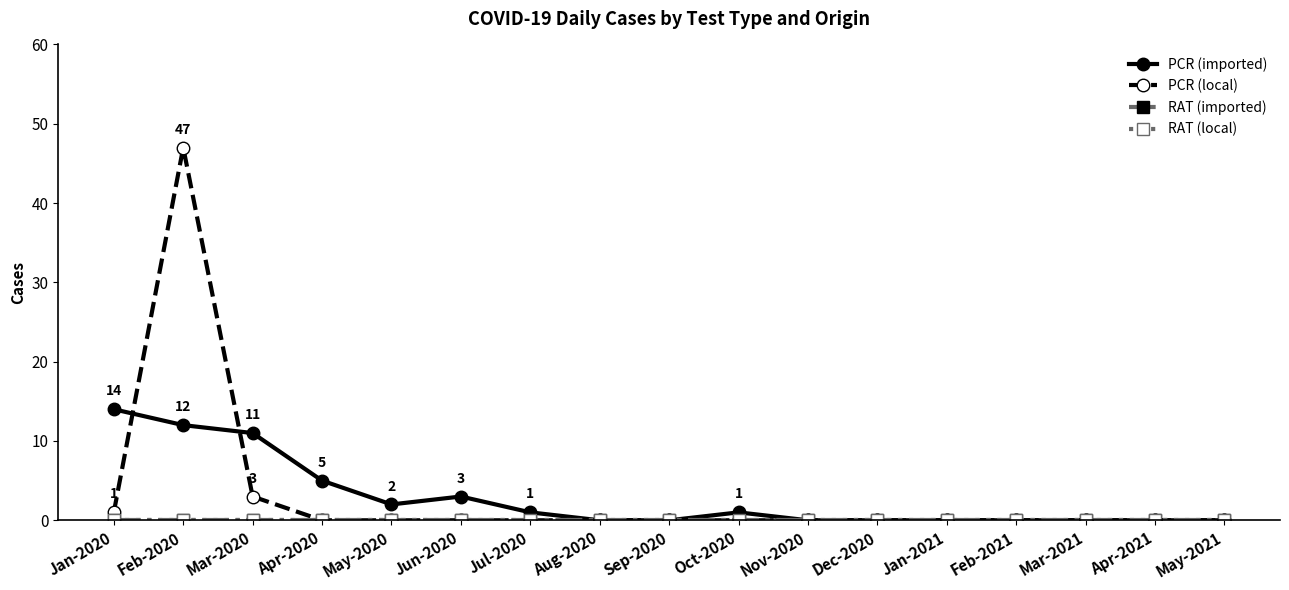

True or false: PCR (imported) and RAT (local) cross at least once.

False